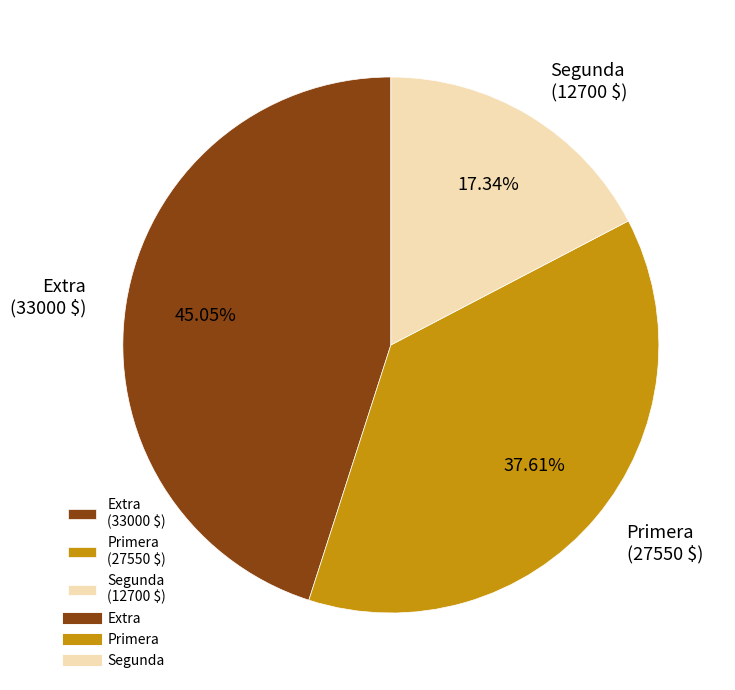

Does Primera (27550 $) represent more than half of the total?

No